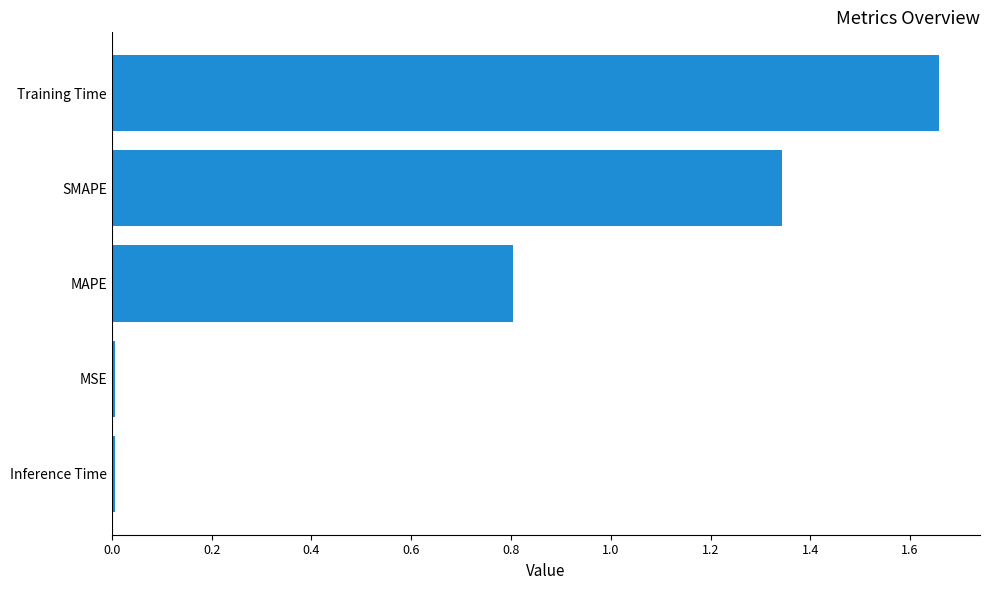

What is the sum of all values?

3.8